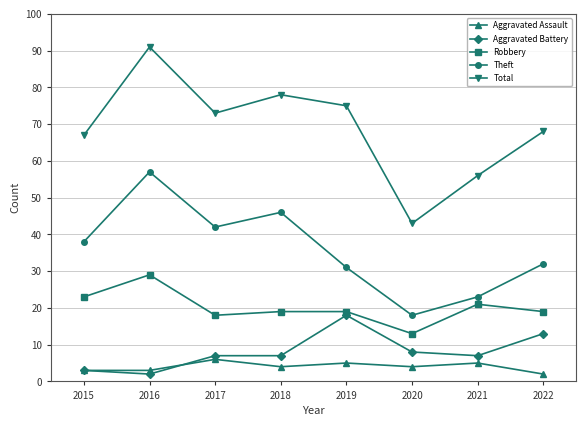

At which category is the sum across all series the highest?

2016